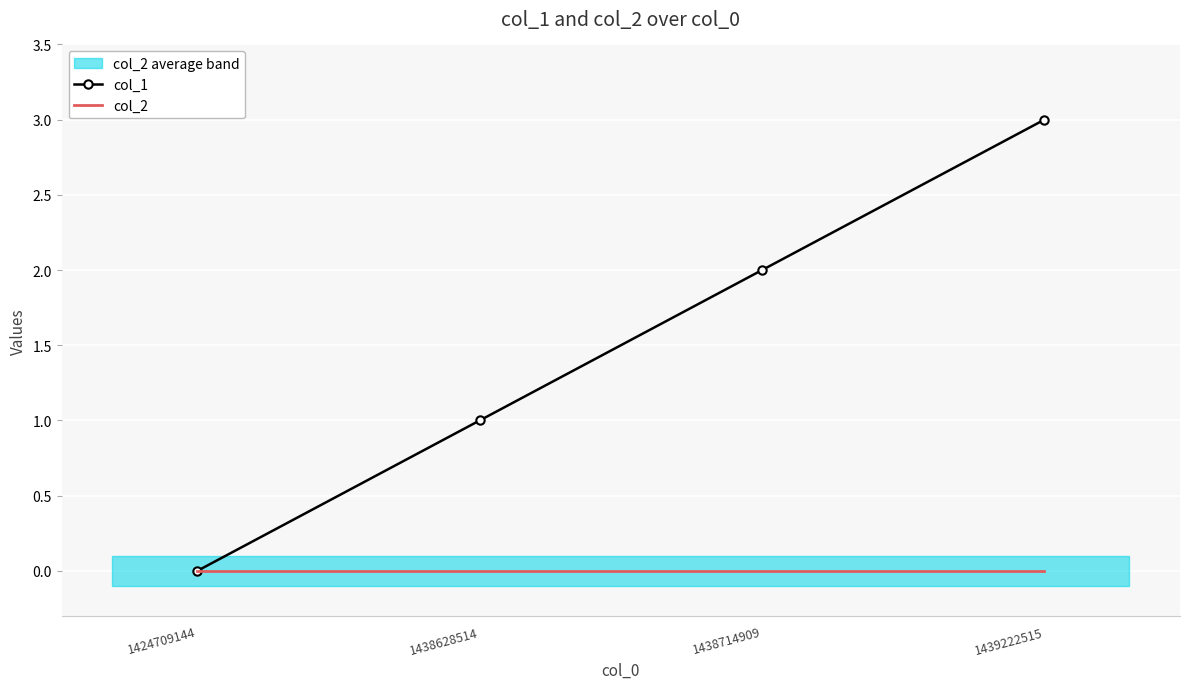

List the labels in order of col_2 value, smallest first.

1424709144, 1438628514, 1438714909, 1439222515